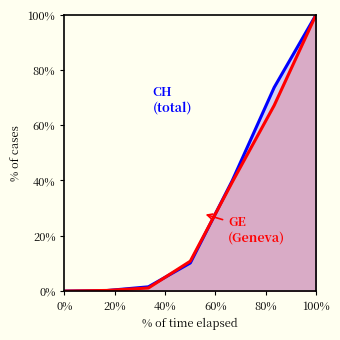

How many distinct data groups are displayed?

2